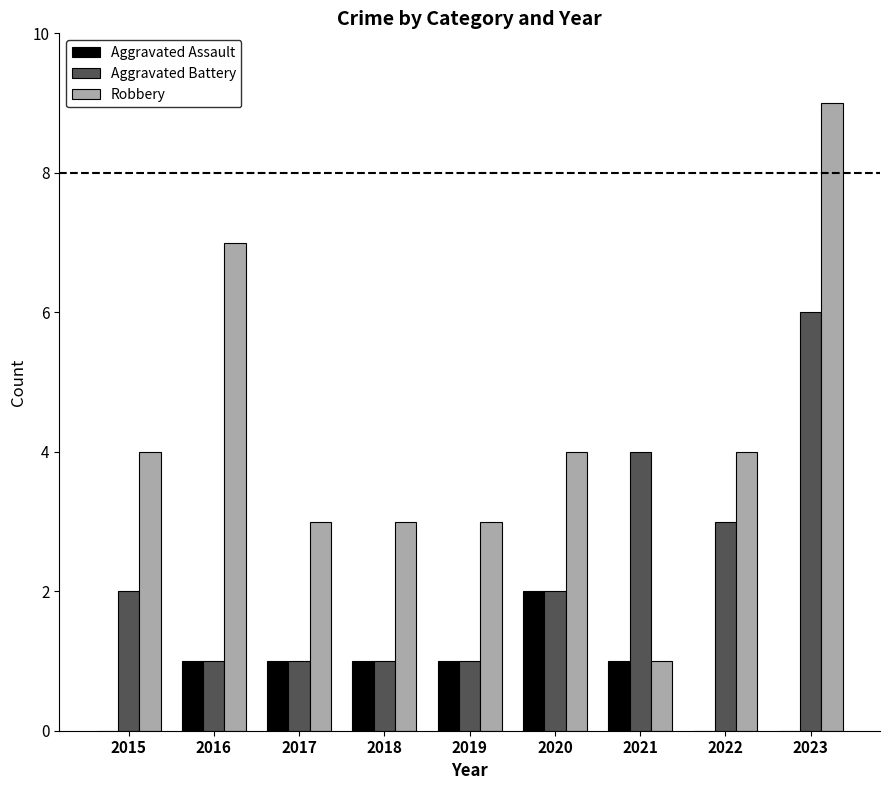

What is the approximate value of Robbery at 2019?

3